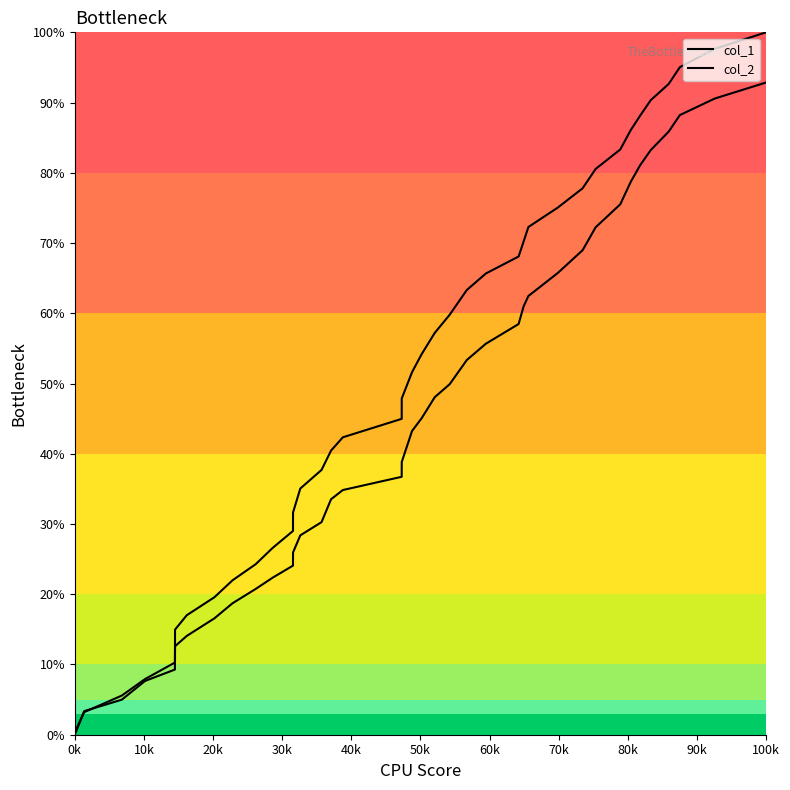

What is the sum of all col_2 values?

1754.1